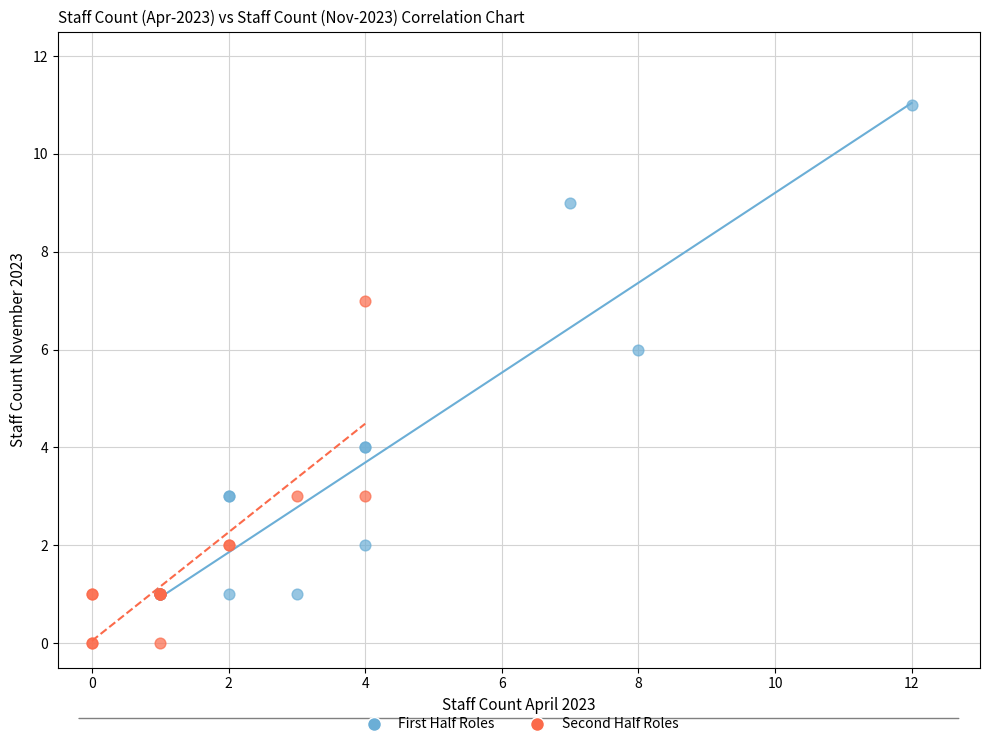

Which series contains the lowest Y value?

Second Half Roles